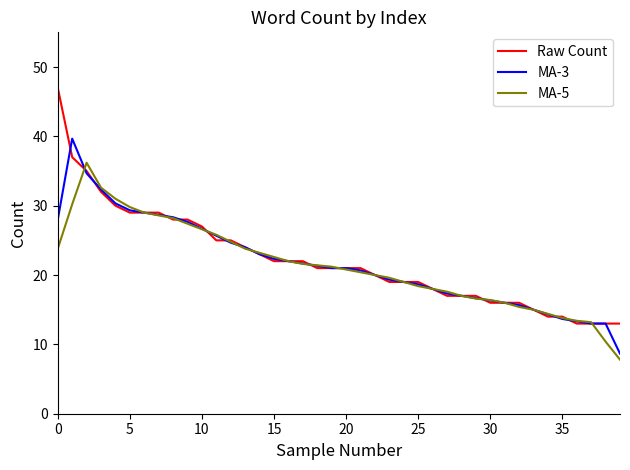

What is the maximum value for Raw Count?

47.0